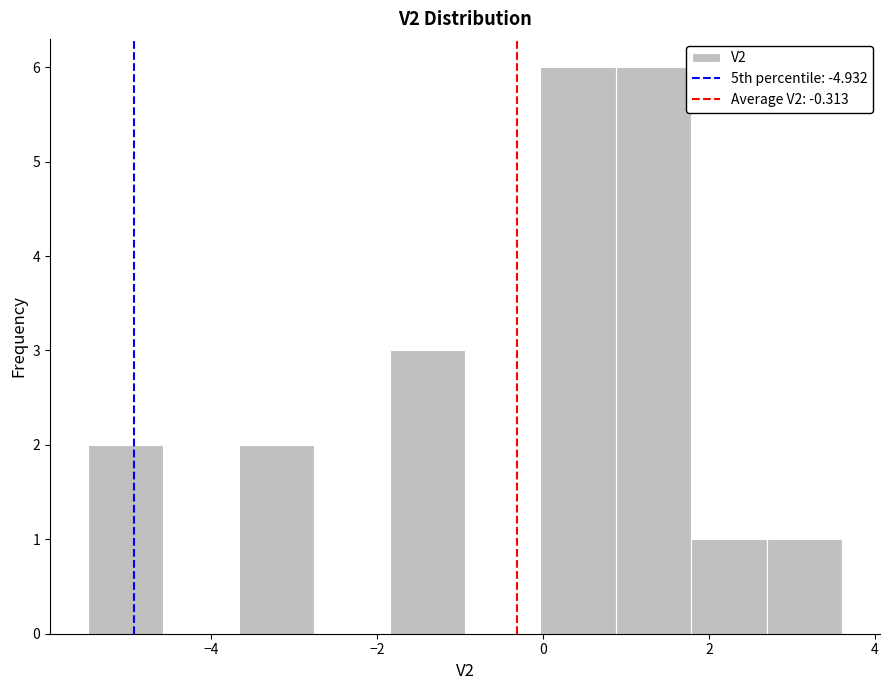

Reading left to right, transcribe this chart: for each bar, give the range it covers on the x-axis and its height. Neither the bar edges nor the heights are printed on the chart, so give them approximately, as read against the axes.

-5.4 to -4.6: 2
-4.6 to -3.6: 0
-3.6 to -2.8: 2
-2.8 to -1.8: 0
-1.8 to -1.0: 3
-1.0 to 0.0: 0
0.0 to 0.8: 6
0.8 to 1.8: 6
1.8 to 2.6: 1
2.6 to 3.6: 1